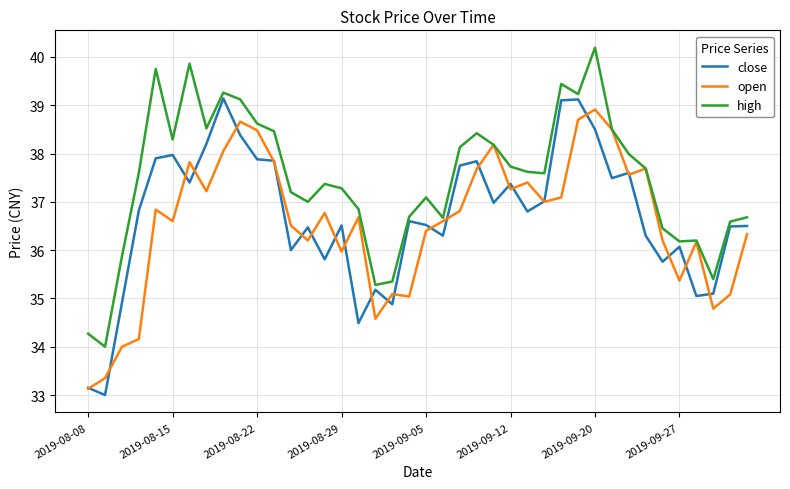

What is the minimum value shown in the chart?

33.0